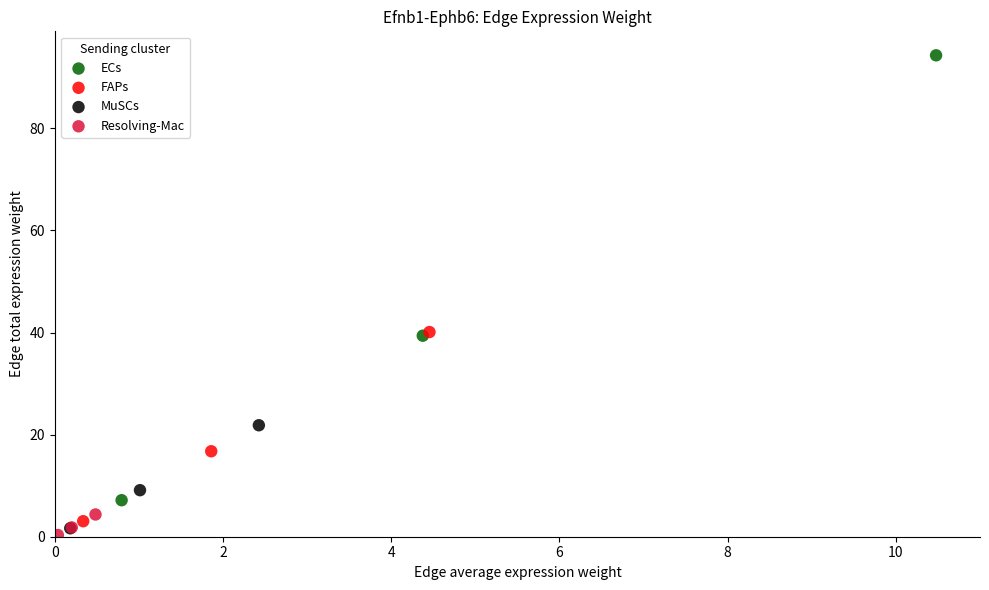

What are all the series names shown in the legend?

ECs, FAPs, MuSCs, Resolving-Mac